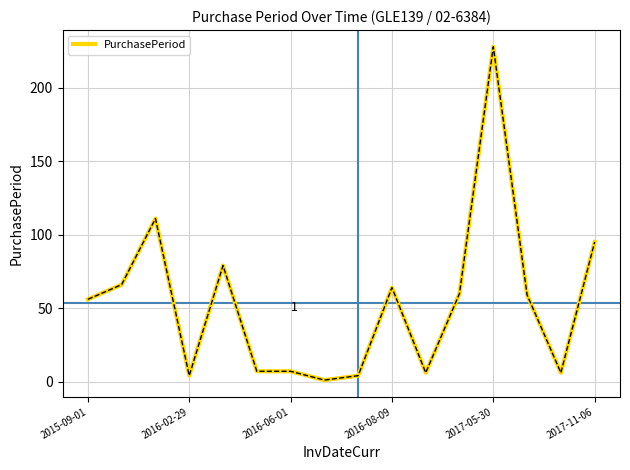

What is the difference between the maximum and minimum values?

227